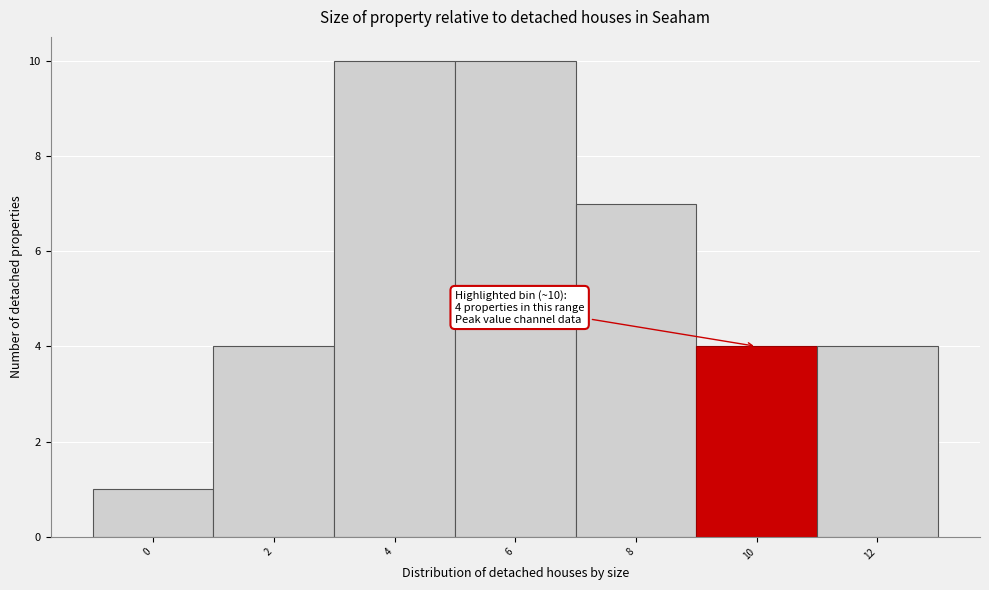

Reading left to right, transcribe all the data shown in this chart.

0=1	2=4	4=10	6=10	8=7	10=4	12=4